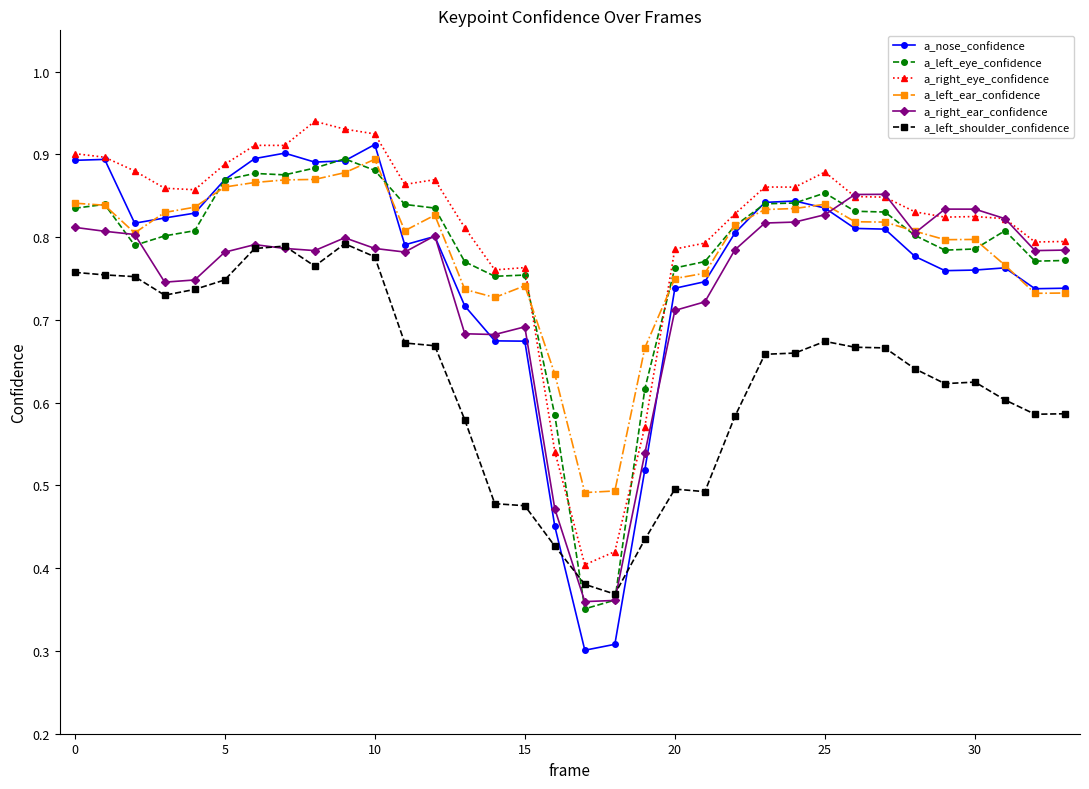

True or false: a_left_ear_confidence has more than 2 points higher than both neighbors.

True